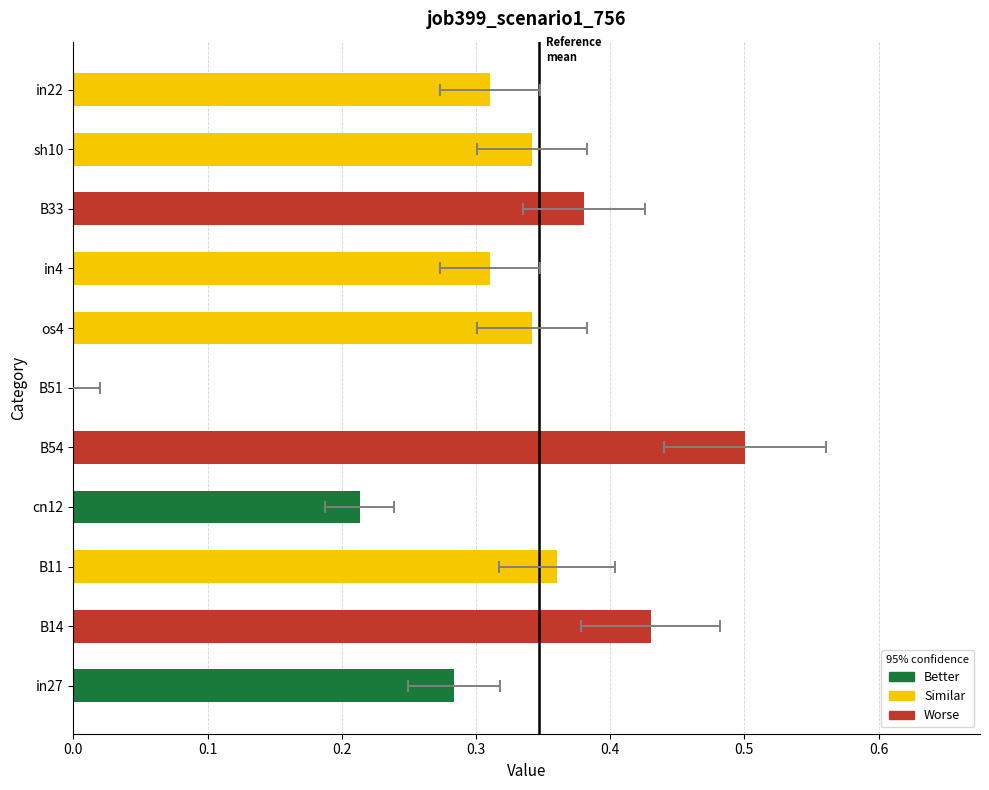

Which has a higher value, os4 or B51?

os4